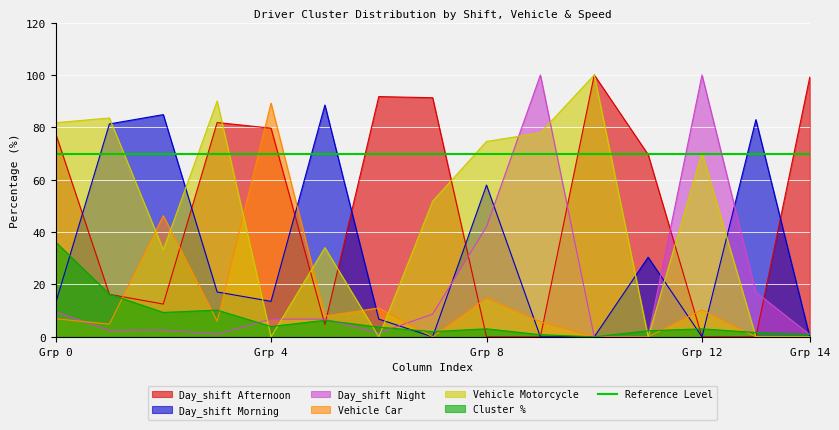

How many data points in Vehicle Motorcycle are less than 51?

7